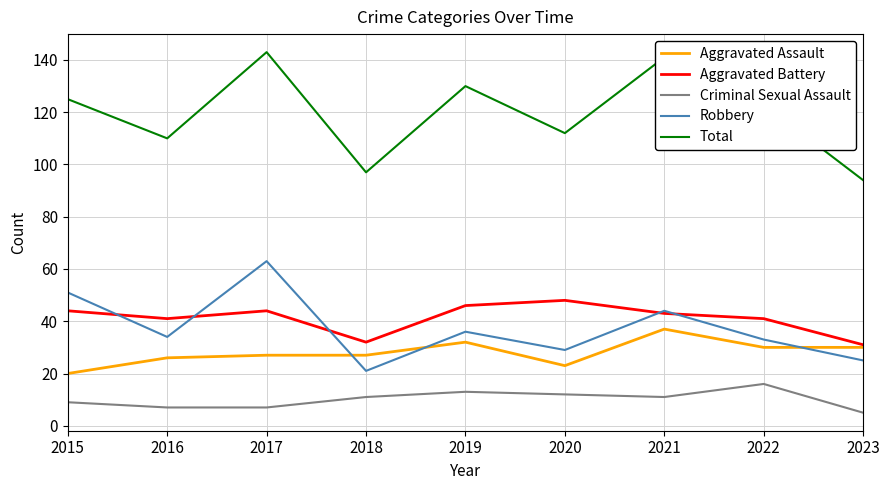

Reading right to left, what are all the values shown in this chart?

Aggravated Assault: 2023=30	2022=30	2021=37	2020=23	2019=32	2018=27	2017=27	2016=26	2015=20
Aggravated Battery: 2023=31	2022=41	2021=43	2020=48	2019=46	2018=32	2017=44	2016=41	2015=44
Criminal Sexual Assault: 2023=5	2022=16	2021=11	2020=12	2019=13	2018=11	2017=7	2016=7	2015=9
Robbery: 2023=25	2022=33	2021=44	2020=29	2019=36	2018=21	2017=63	2016=34	2015=51
Total: 2023=94	2022=123	2021=141	2020=112	2019=130	2018=97	2017=143	2016=110	2015=125